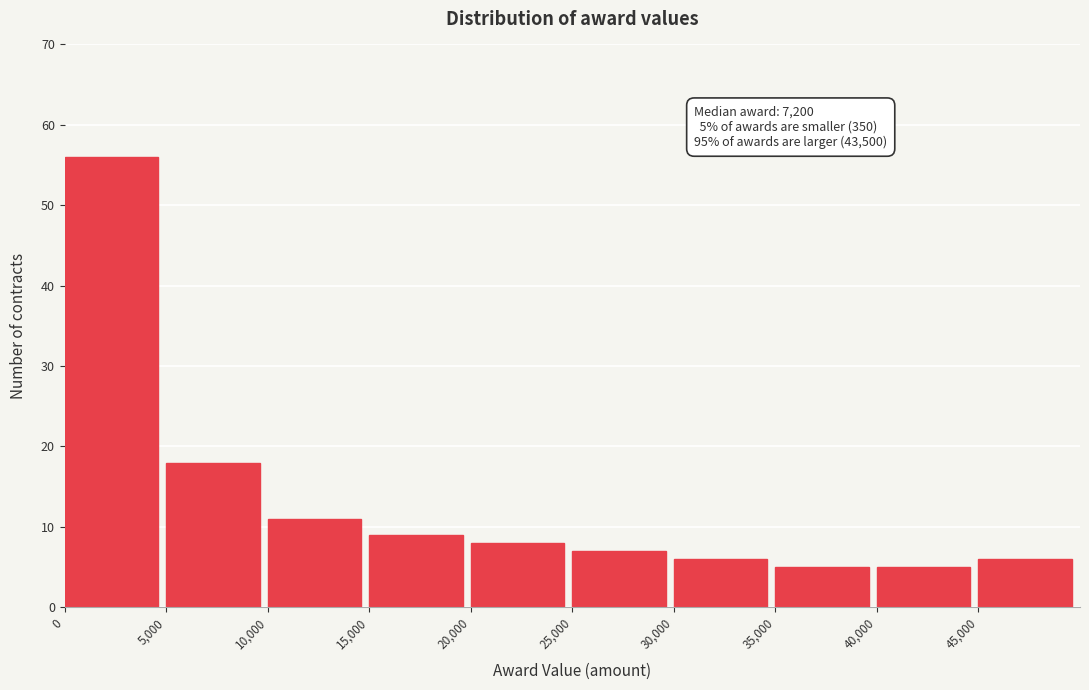

Which range on the x-axis has the tallest bar?

0 to 5000